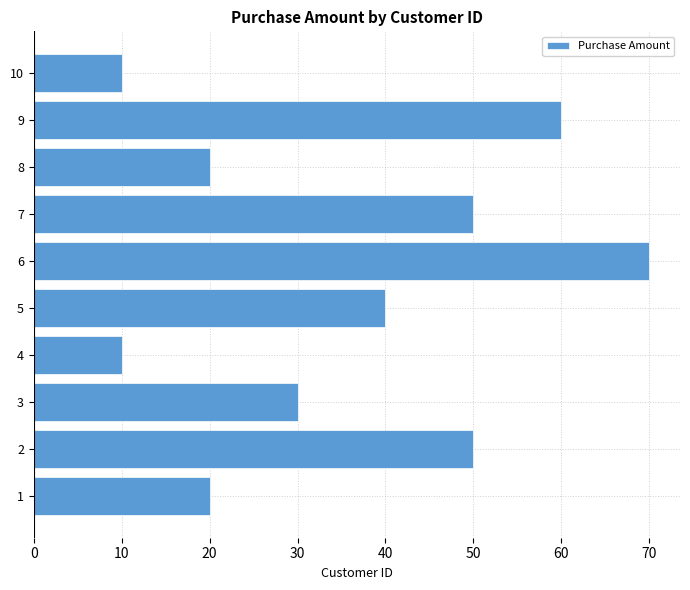

What is the difference between the second highest and minimum values?

50